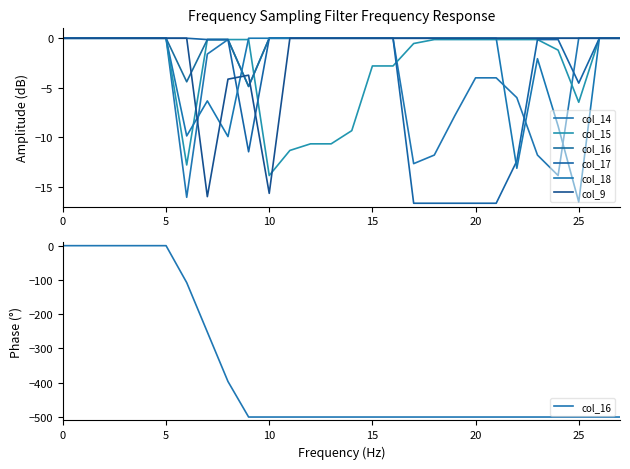

The col_17 series shows 0.0 at 14. True or false?

True